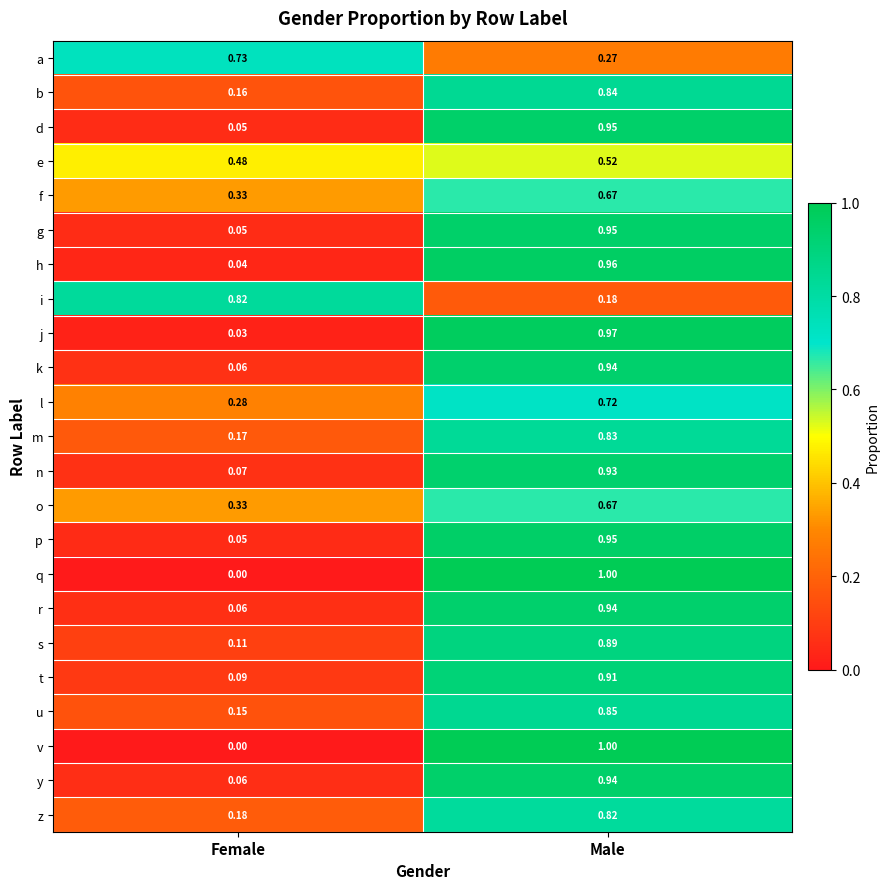

List the labels in order of b value, largest first.

Male, Female